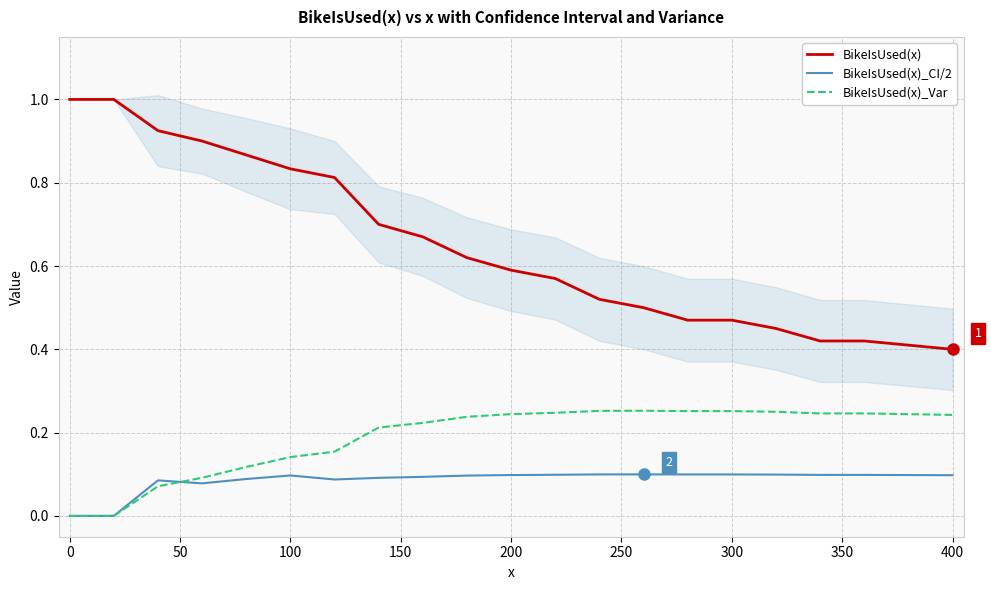

True or false: BikeIsUsed(x) and BikeIsUsed(x)_CI/2 cross at least once.

False